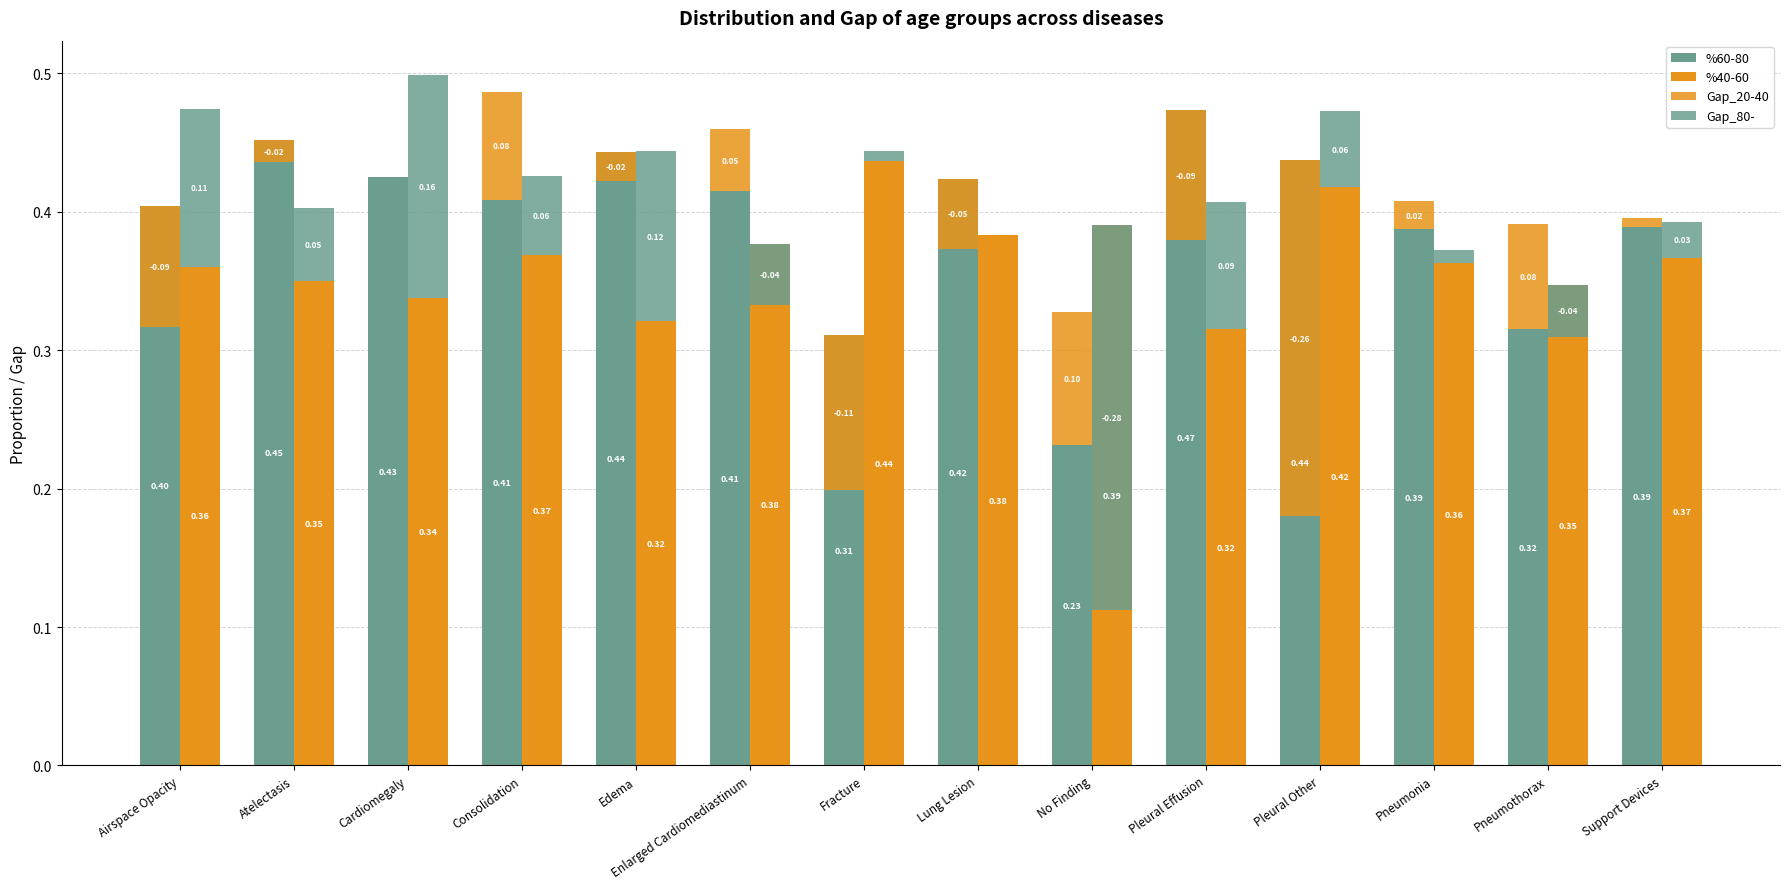

How many bars are there in total?

56